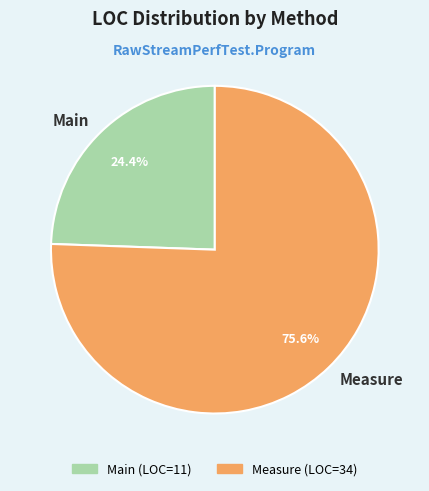

How much of the chart is everything except Main?

75.6%